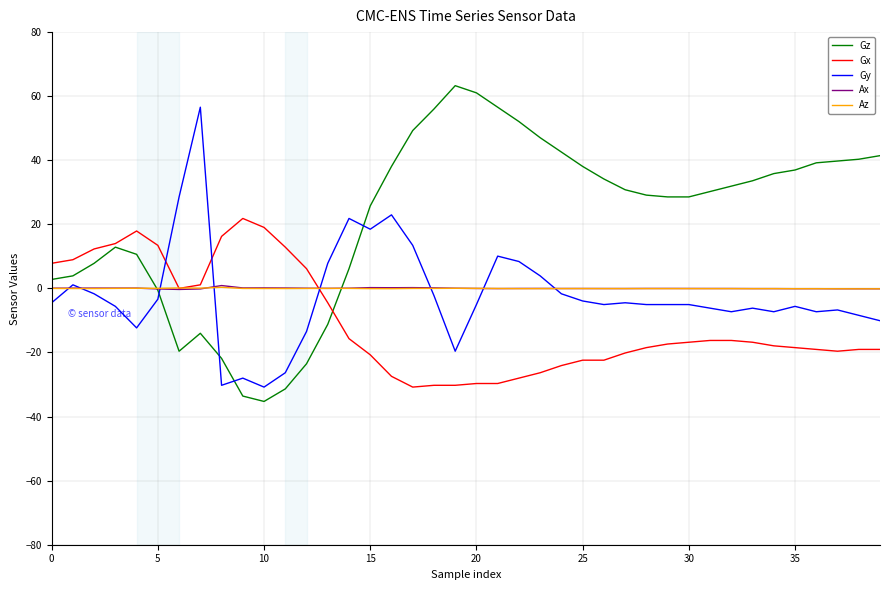

Which series has the largest total across all categories?

Gz